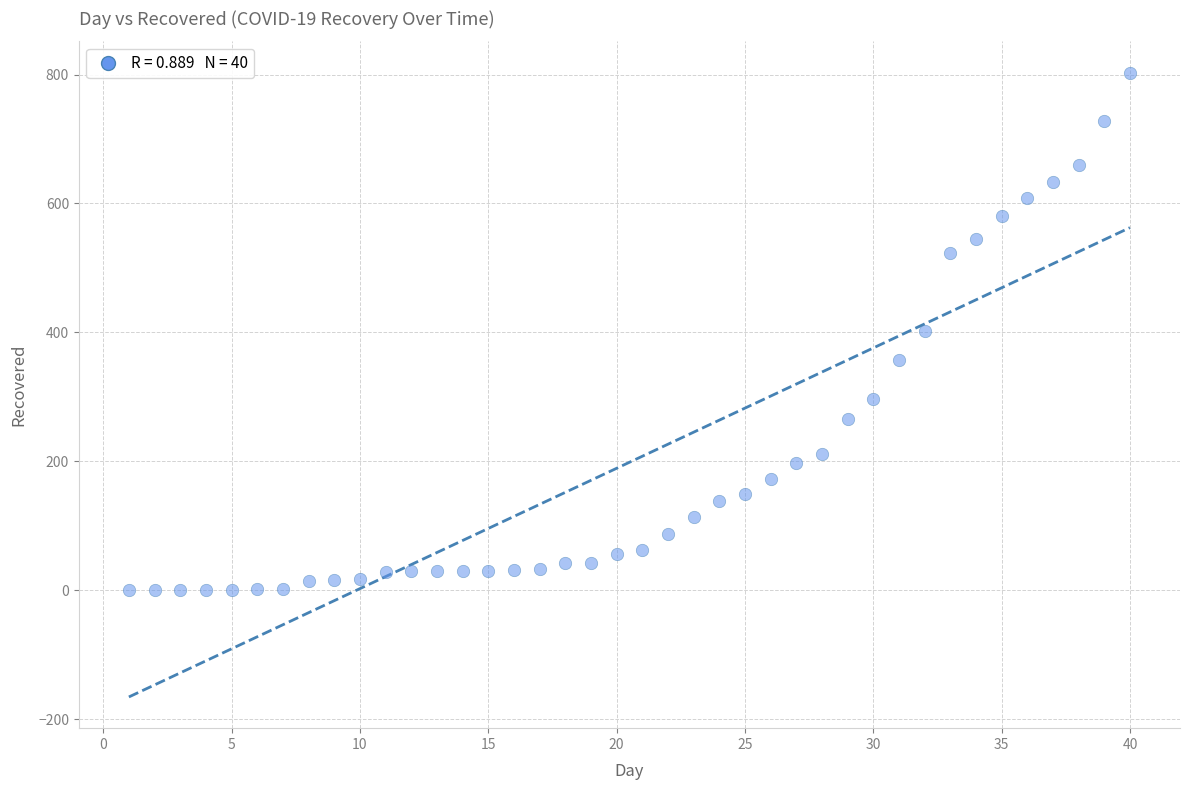

What is the range of X values (max minus min)?

39